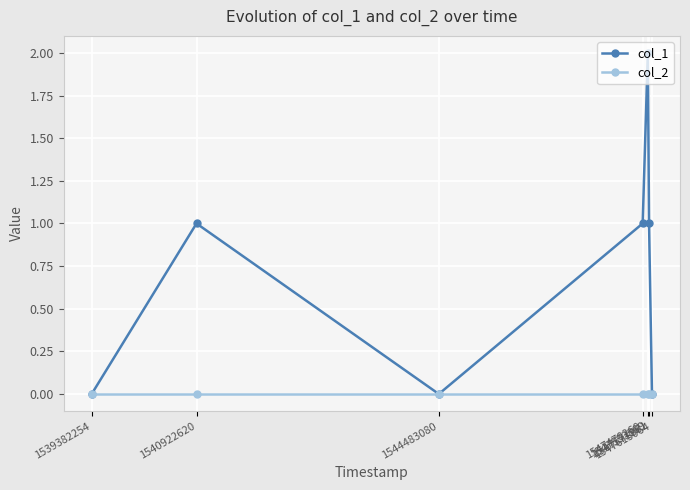

True or false: col_1 has more than 0 interior local peaks.

True